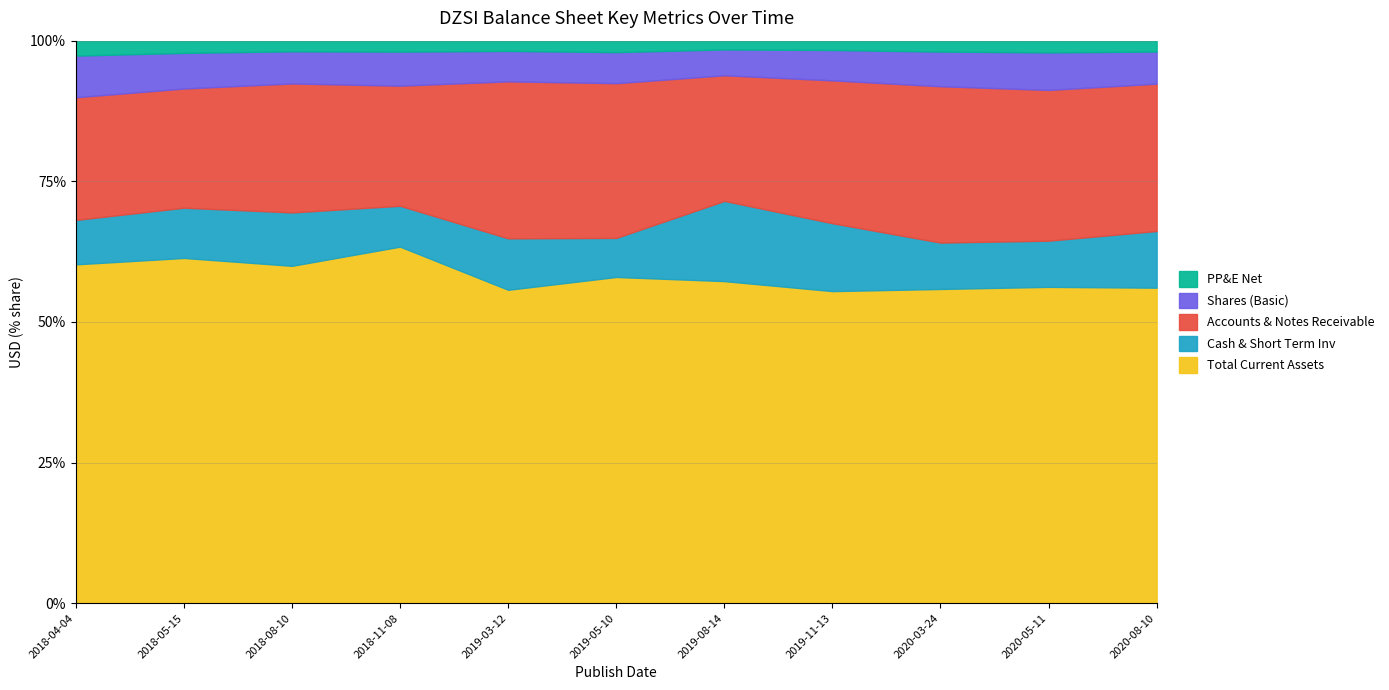

Reading left to right, transcribe all the data shown in this chart.

Total Current Assets: 133309000	159101000	172478000	174773000	168751000	174323000	226545000	219817000	194686000	181022000	211292000
Cash & Short Term Inv: 17475000	23158000	27308000	20028000	27709000	20872000	56421000	47851000	28747000	26437000	37971000
Accounts & Notes Receivable: 48257000	54934000	65939000	58880000	84540000	82698000	88372000	100613000	96865000	86270000	98660000
Shares (Basic): 16392000	16416000	16438000	16683000	16391000	16593000	18166000	21384000	21469000	21474000	21529000
PP&E Net: 5873000	5632000	5432000	5374000	5518000	6124000	6173000	6575000	6769000	6716000	7281000